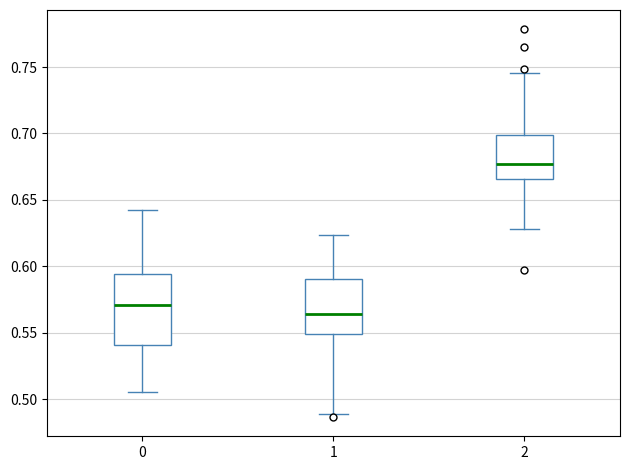

Where does the median line of the box at x = 2 sit on the y-axis? The values are not printed on the chart, so give them approximately, as read against the axis.

0.675